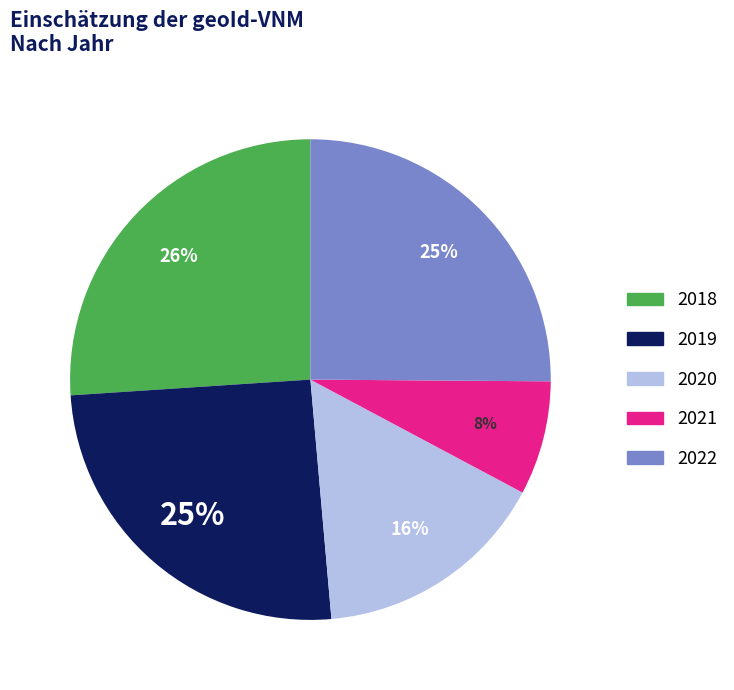

True or false: 2022 accounts for 37% of the total.

False